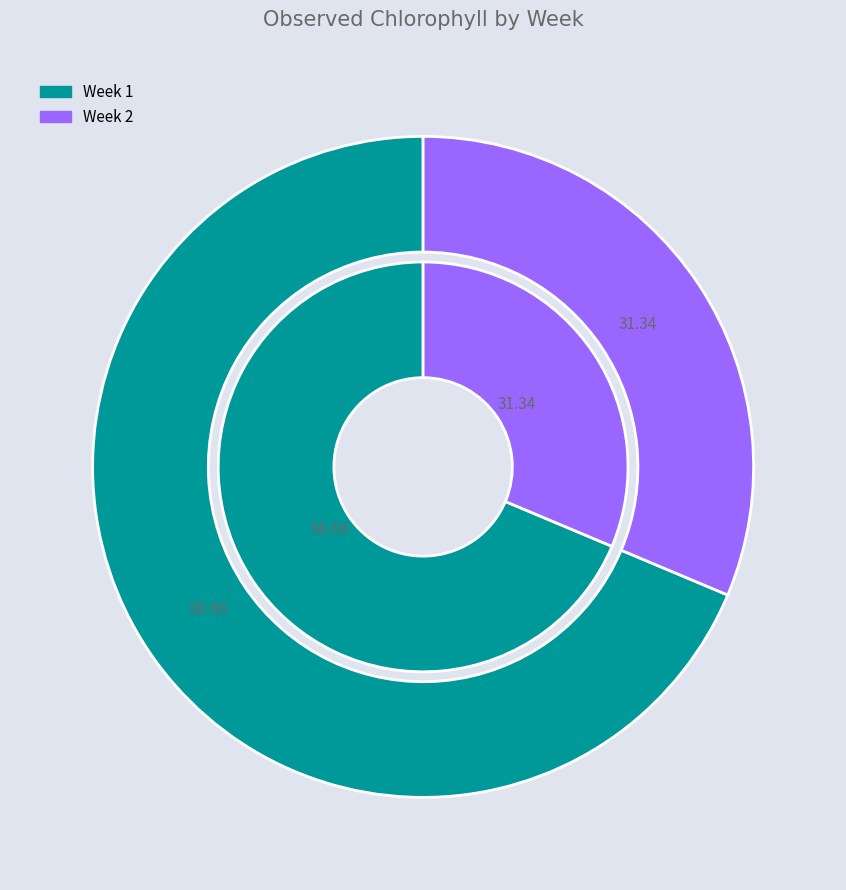

To the nearest percent, what percentage of the pie is Week 2?

31%